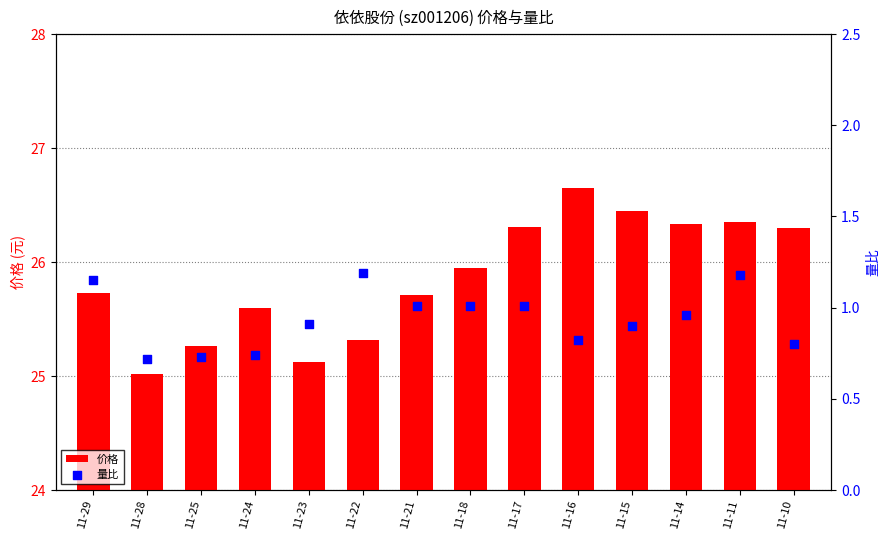

Which series reaches the maximum Y coordinate?

价格